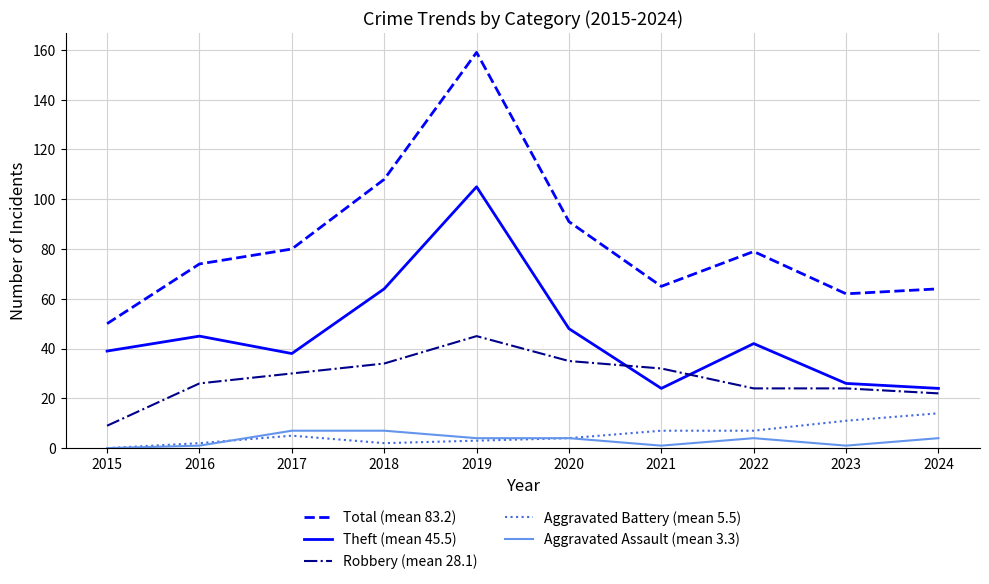

How many Aggravated Assault (mean 3.3) values are between 1 and 4?

7